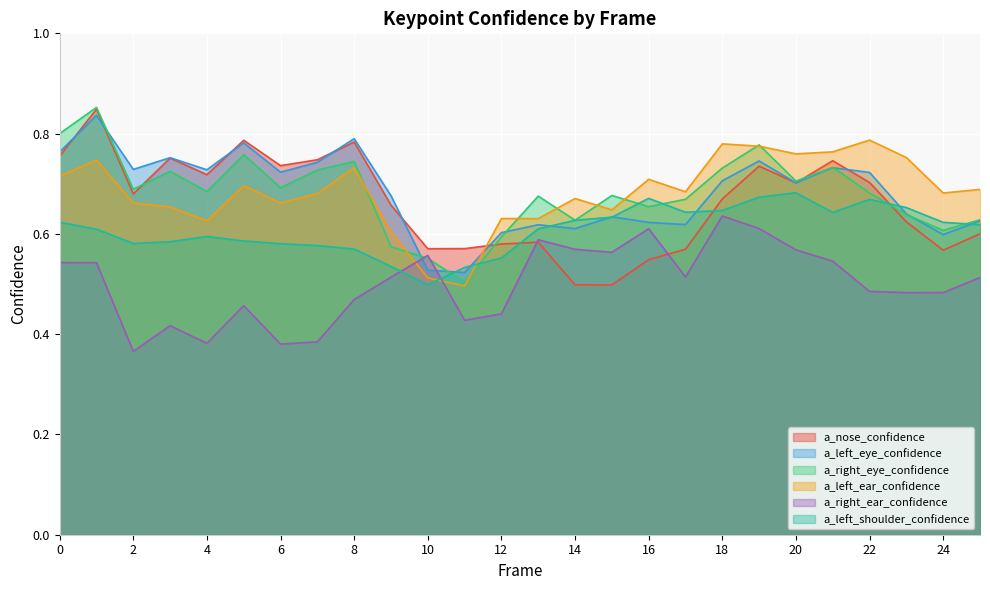

How many lines are shown in the chart?

6